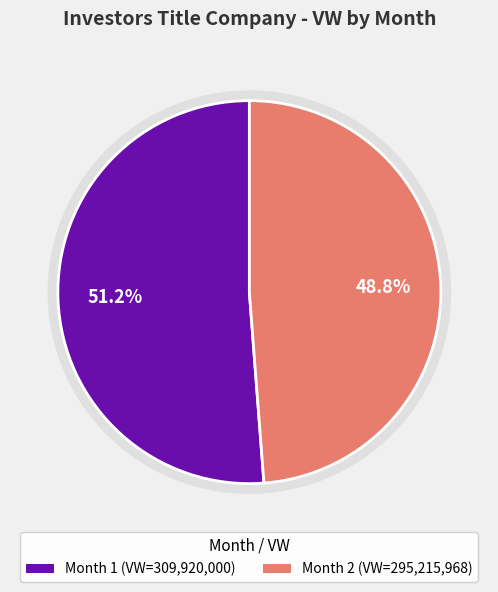

What percentage do 2 and 1 together represent?

100.0%